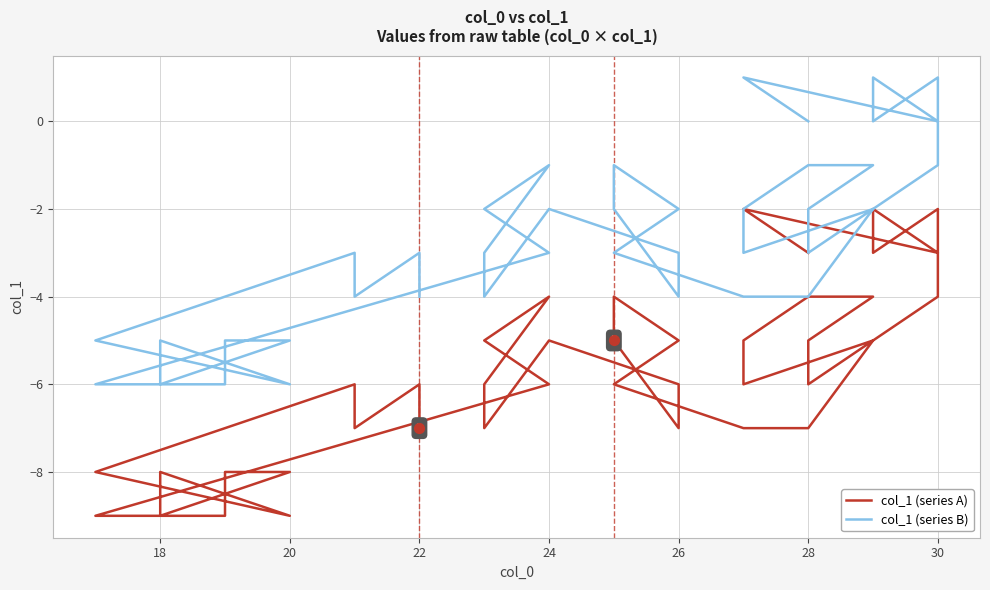

Which series reaches the minimum Y coordinate?

col_1 (series A)